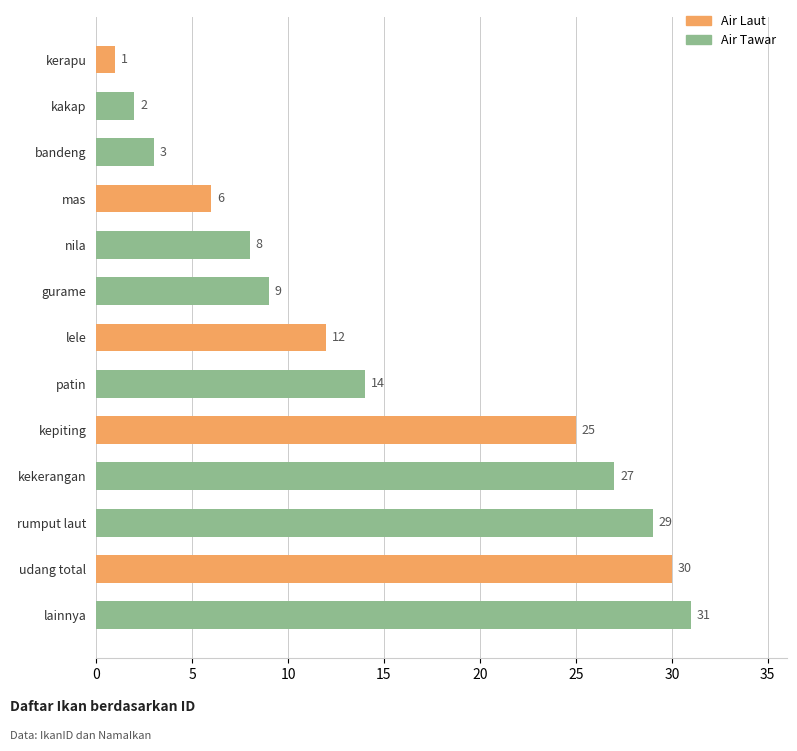

Approximately how many times larger is the value at lainnya compared to gurame?

3.4